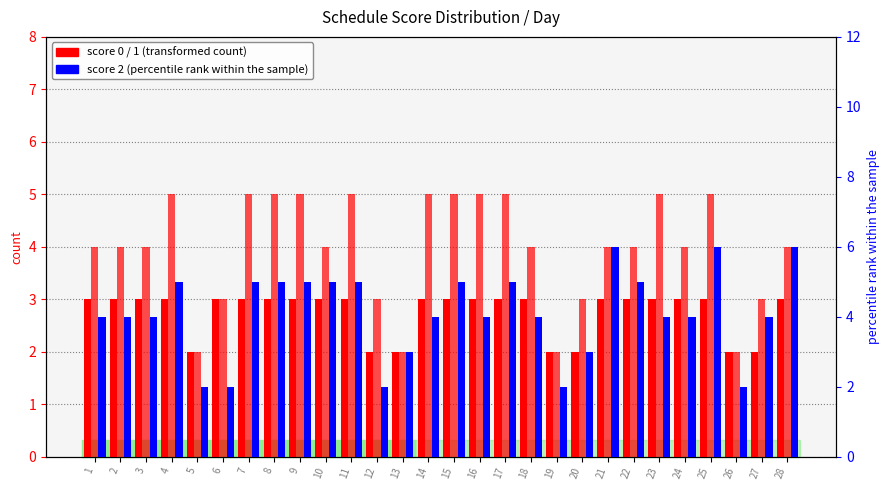

Reading left to right, extract all data points from this chart.

score 0: 1=3	2=3	3=3	4=3	5=2	6=3	7=3	8=3	9=3	10=3	11=3	12=2	13=2	14=3	15=3	16=3	17=3	18=3	19=2	20=2	21=3	22=3	23=3	24=3	25=3	26=2	27=2	28=3
score 1: 1=4	2=4	3=4	4=5	5=2	6=3	7=5	8=5	9=5	10=4	11=5	12=3	13=2	14=5	15=5	16=5	17=5	18=4	19=2	20=3	21=4	22=4	23=5	24=4	25=5	26=2	27=3	28=4
score 2 (percentile): 1=4	2=4	3=4	4=5	5=2	6=2	7=5	8=5	9=5	10=5	11=5	12=2	13=3	14=4	15=5	16=4	17=5	18=4	19=2	20=3	21=6	22=5	23=4	24=4	25=6	26=2	27=4	28=6